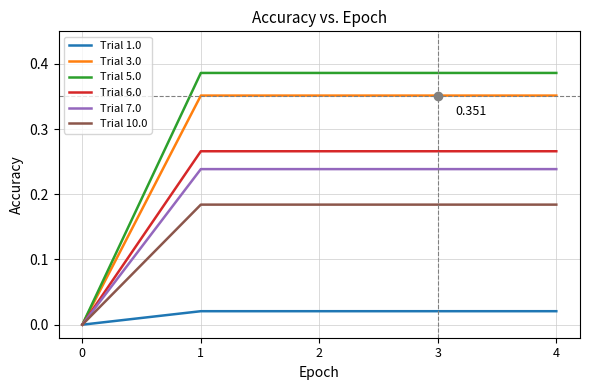

Rank the series by their maximum value, from lowest to highest.

Trial 1.0, Trial 10.0, Trial 7.0, Trial 6.0, Trial 3.0, Trial 5.0